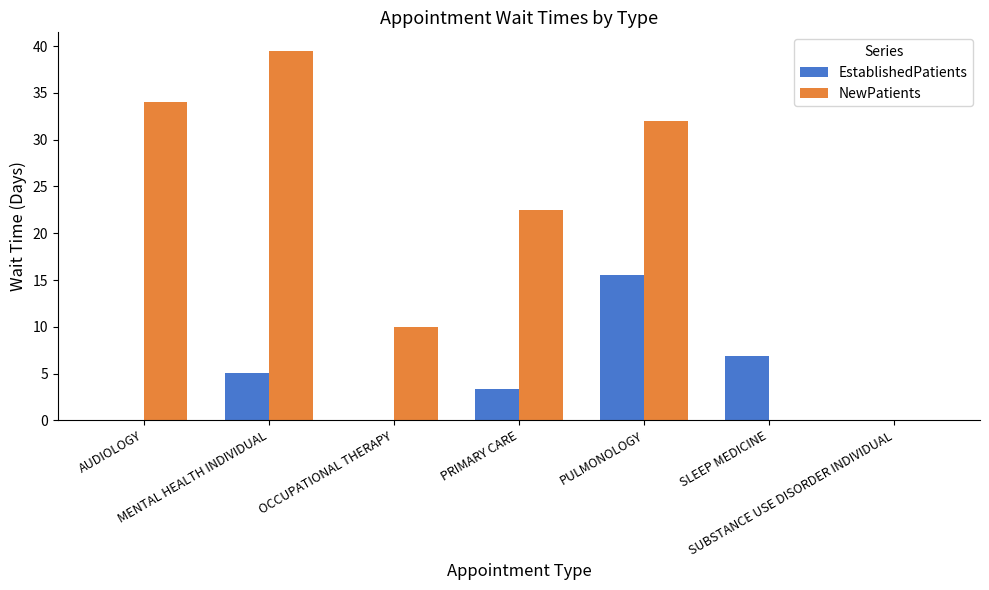

Which series has the largest total across all categories?

NewPatients